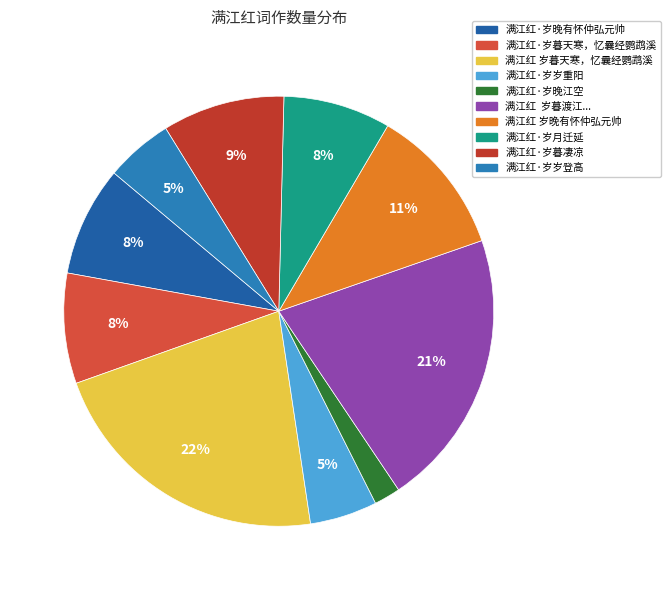

How many slices are in this pie chart?

10